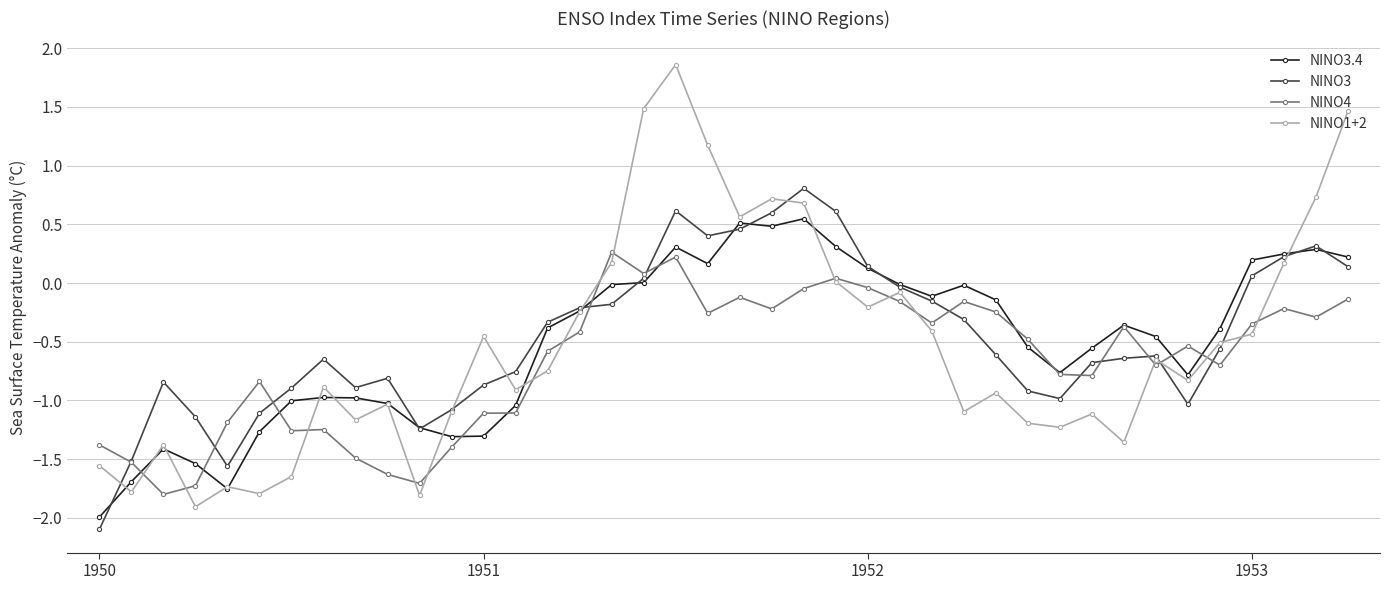

What is the value of the NINO1+2 point at the 37th from the left?

-0.4